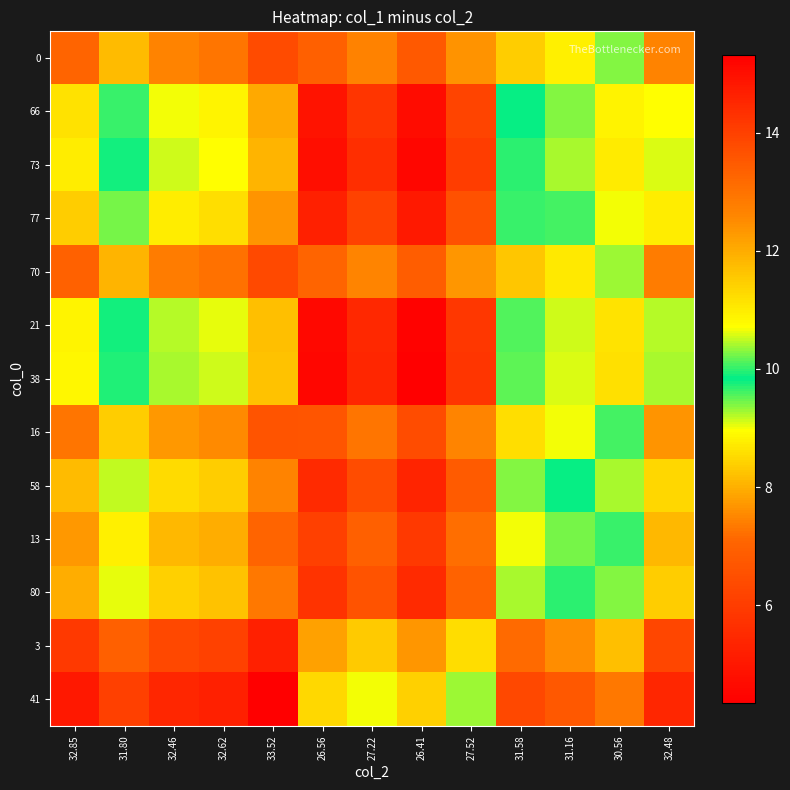

How many categories are shown in the chart?

13